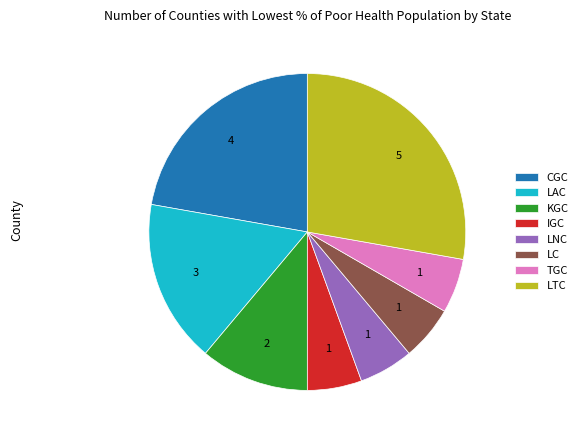

Do IGC and LNC together represent more than half of the pie?

No